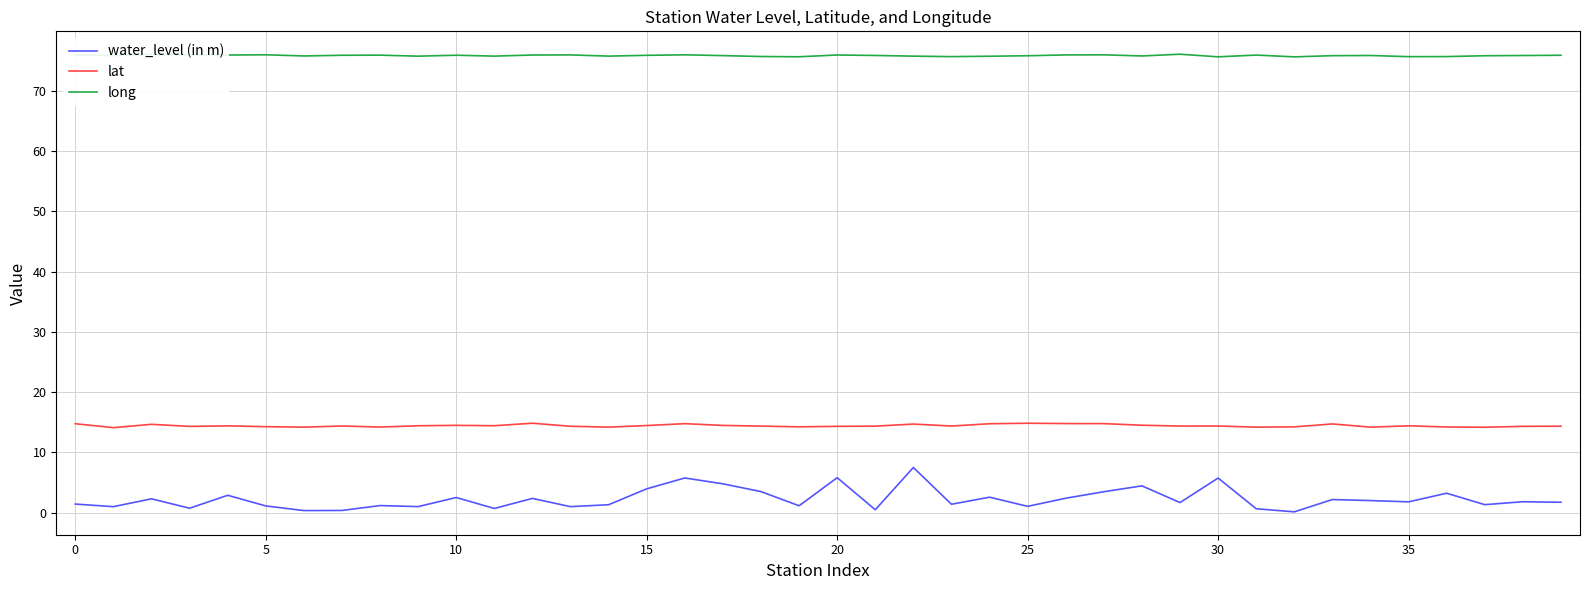

True or false: long and lat cross at least once.

False